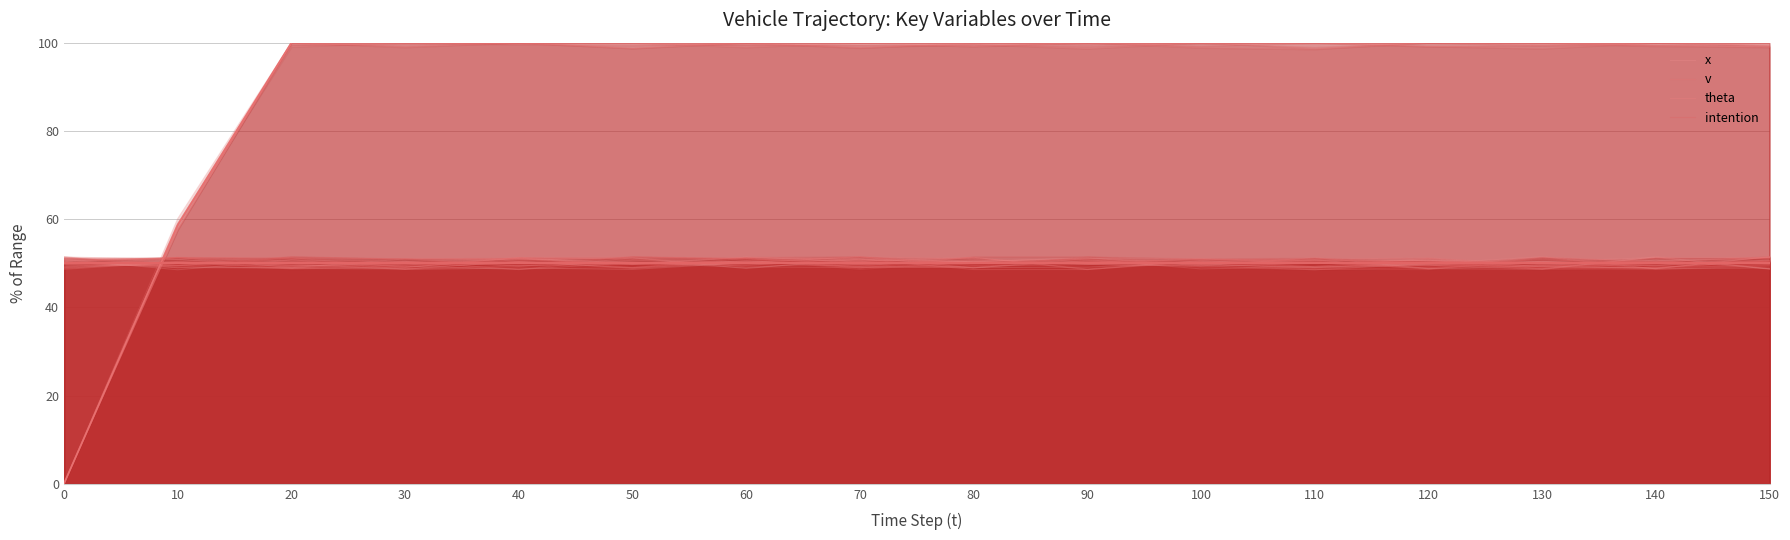

True or false: v has a value of 152.1 at 80.

False